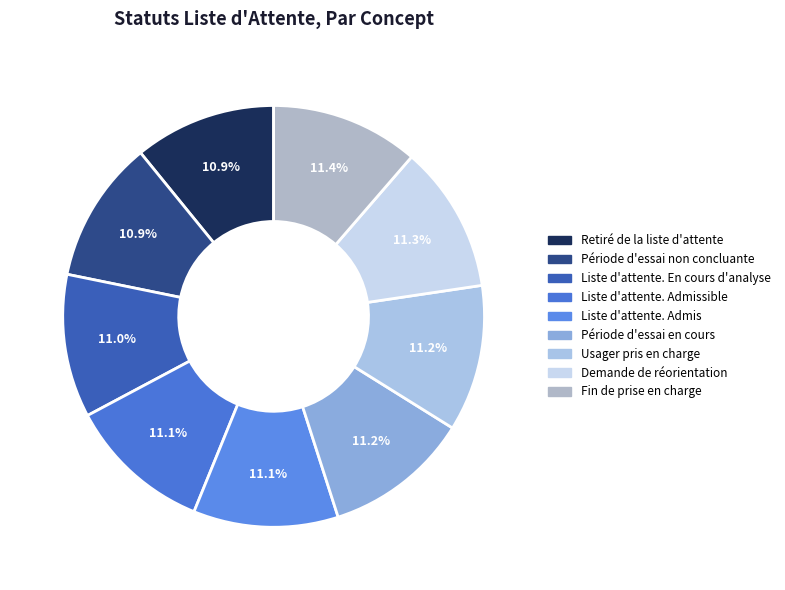

Which category has the biggest portion of the pie?

Fin de prise en charge